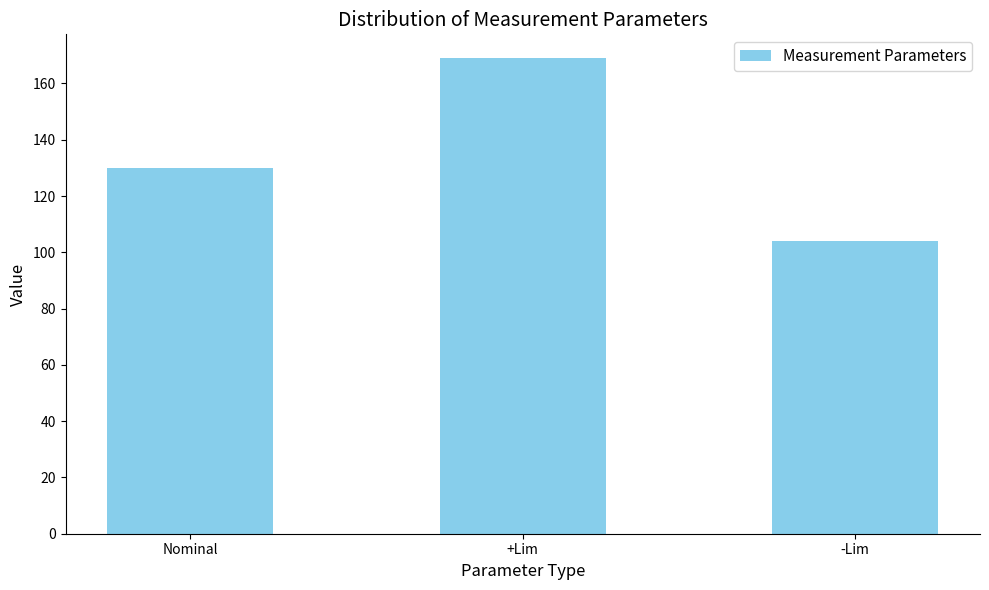

What is the average value?

134